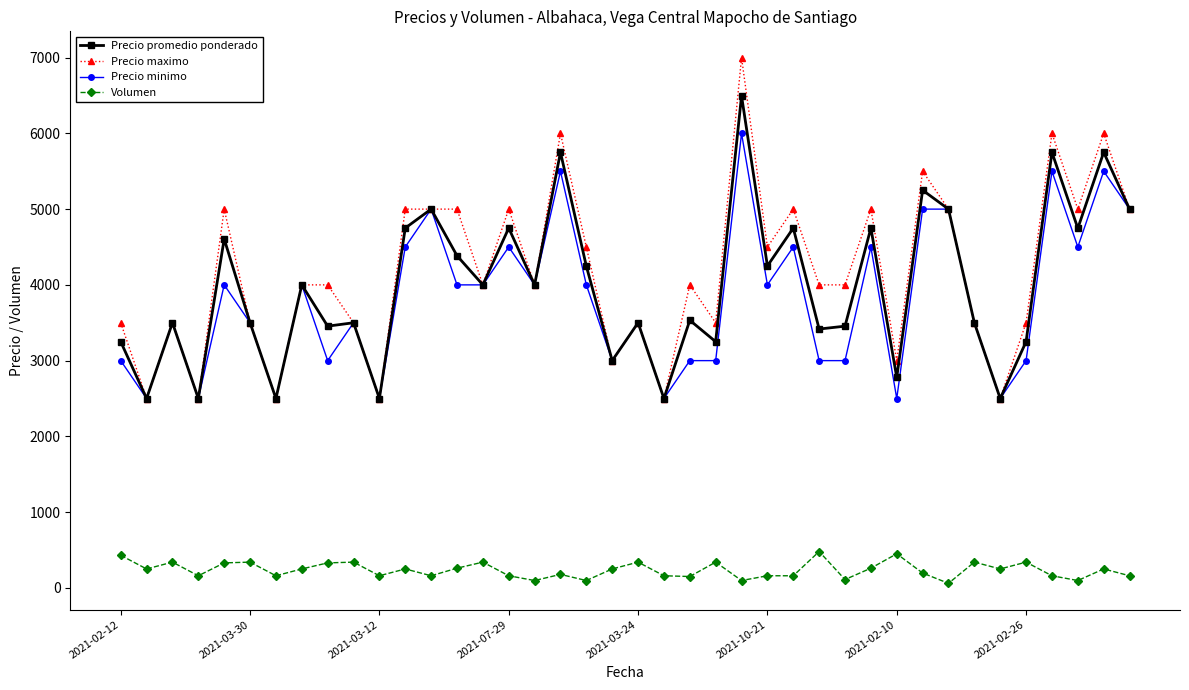

At how many categories does at least one series exceed 180?

40